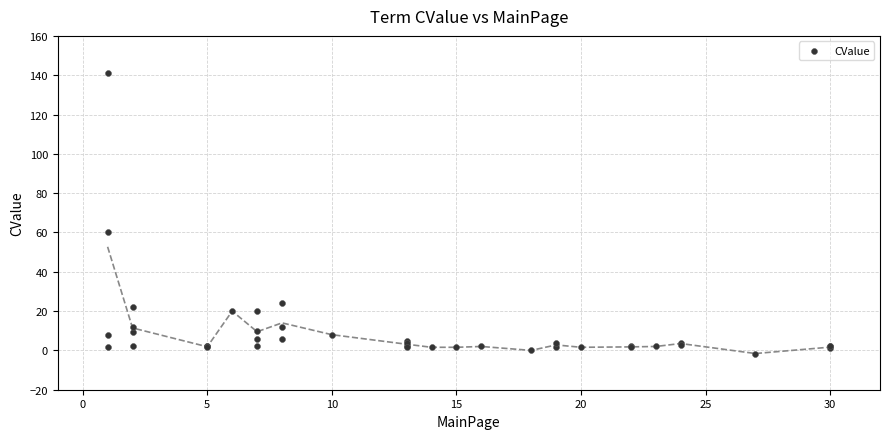

What Y value in the scatter plot is closest to 69?

60.2